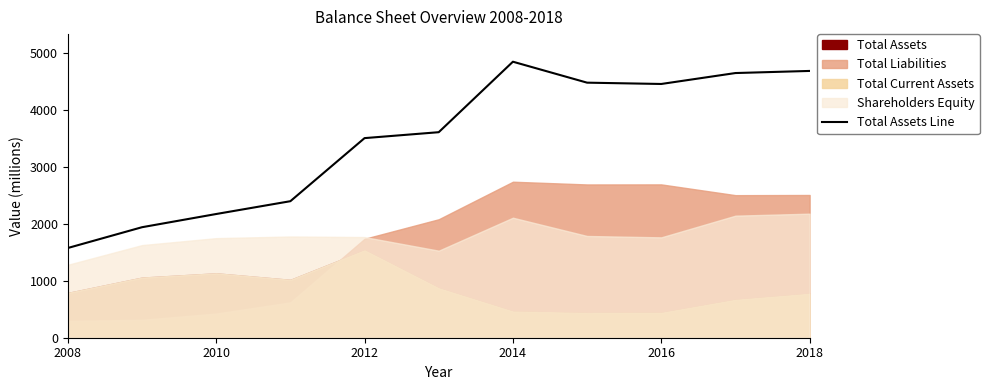

What is the maximum value shown in the chart?

4848